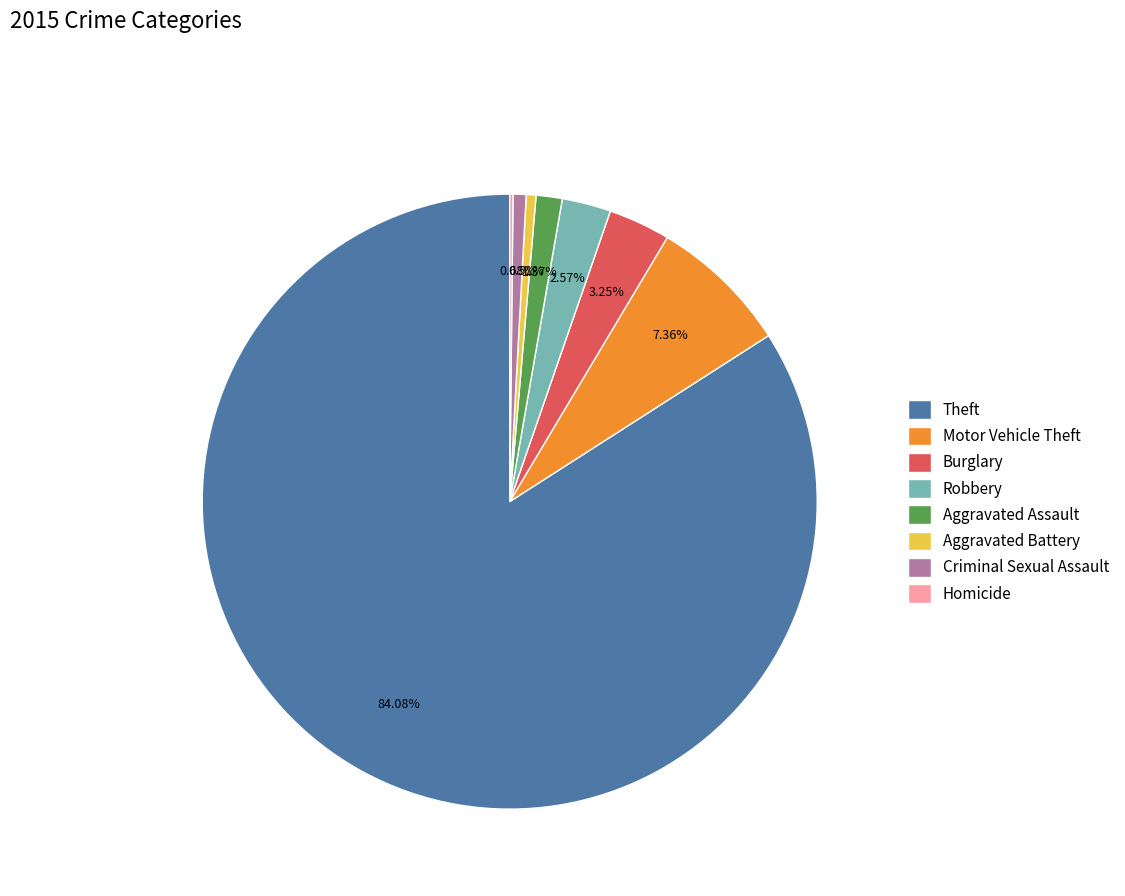

Which slice is the largest?

Theft